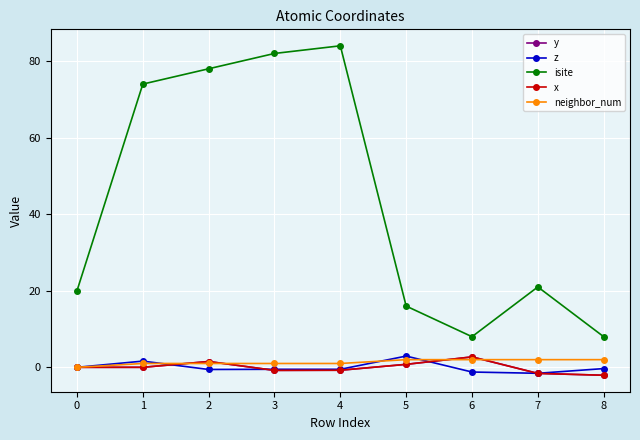

Does the chart have visible grid lines?

Yes